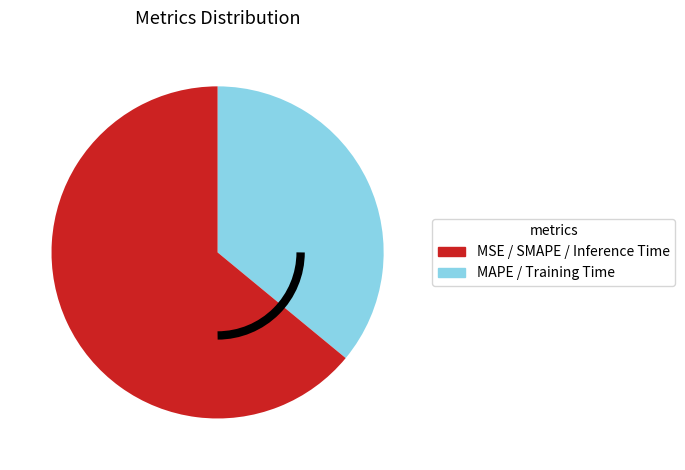

Which category has the biggest portion of the pie?

SMAPE